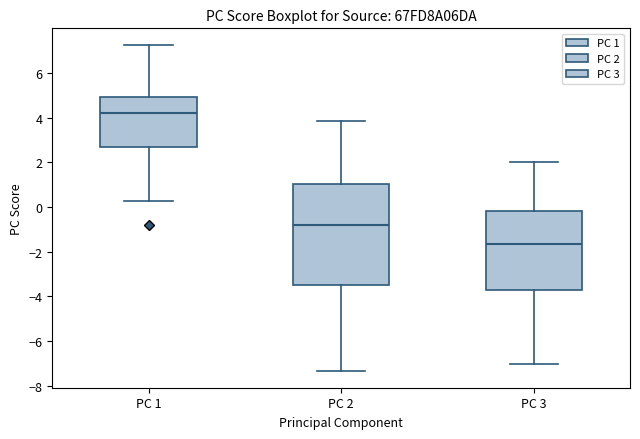

Reading left to right, read every box against the y-axis: the position of its median line, the range the box covers, and the ends of its whiskers. The values are not printed on the chart, so give them approximately, as read against the axis.

PC 1: median 4.2, box 2.8 to 5.0, whiskers 0.2 to 7.2
PC 2: median -0.8, box -3.6 to 1.0, whiskers -7.4 to 3.8
PC 3: median -1.6, box -3.8 to -0.2, whiskers -7.0 to 2.0